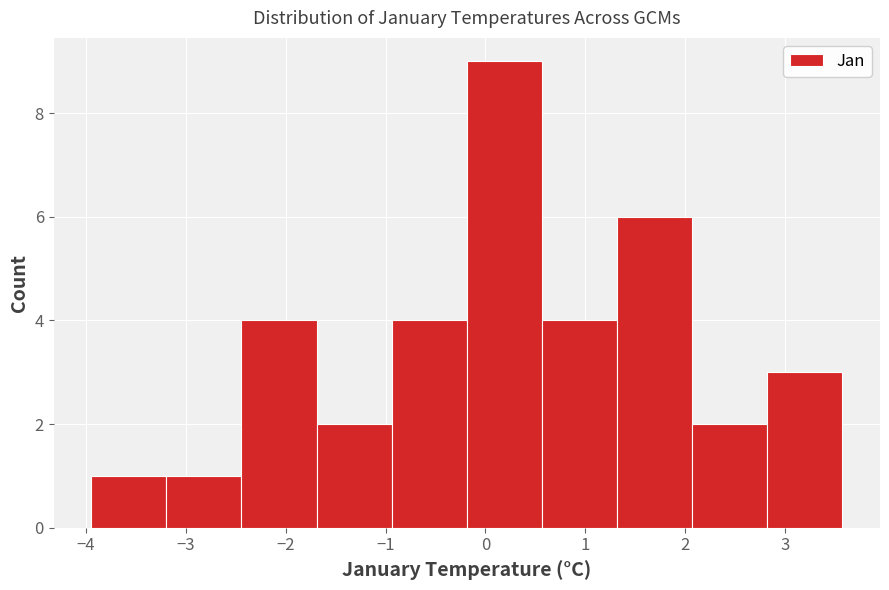

Reading left to right, transcribe this chart: for each bar, give the range it covers on the x-axis and its height. Neither the bar edges nor the heights are printed on the chart, so give them approximately, as read against the axes.

-3.9 to -3.2: 1
-3.2 to -2.4: 1
-2.4 to -1.7: 4
-1.7 to -0.9: 2
-0.9 to -0.2: 4
-0.2 to 0.6: 9
0.6 to 1.3: 4
1.3 to 2.1: 6
2.1 to 2.8: 2
2.8 to 3.6: 3